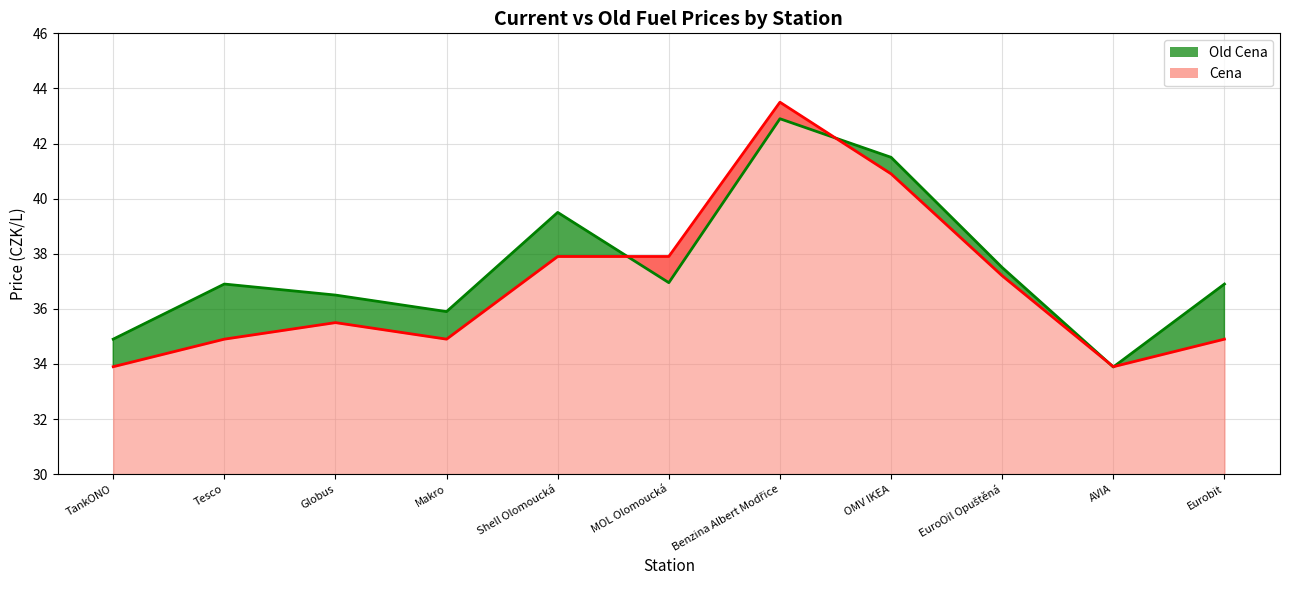

At which label does Cena line reach its minimum?

TankONO